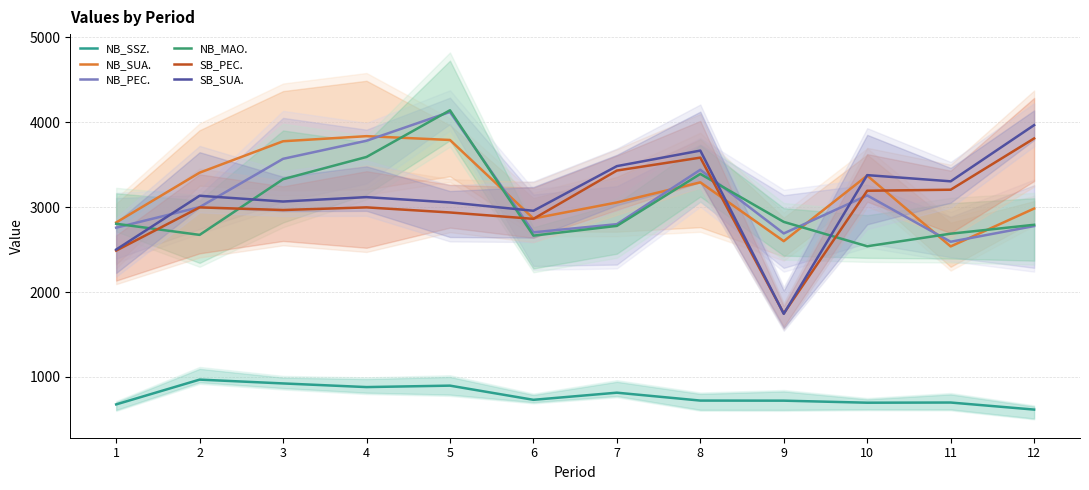

Rank the series at 7 from highest to lowest value.

SB_SUA., SB_PEC., NB_SUA., NB_PEC., NB_MAO., NB_SSZ.